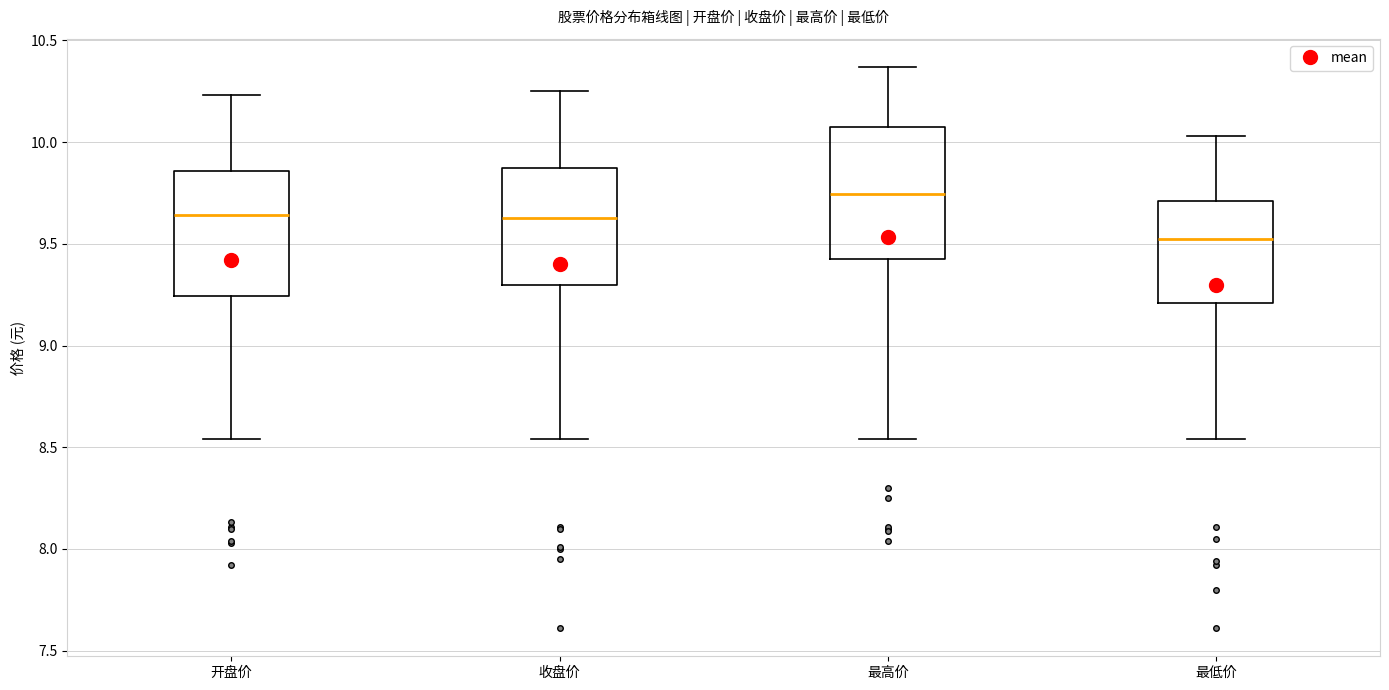

Which box has the lowest median line?

最低价